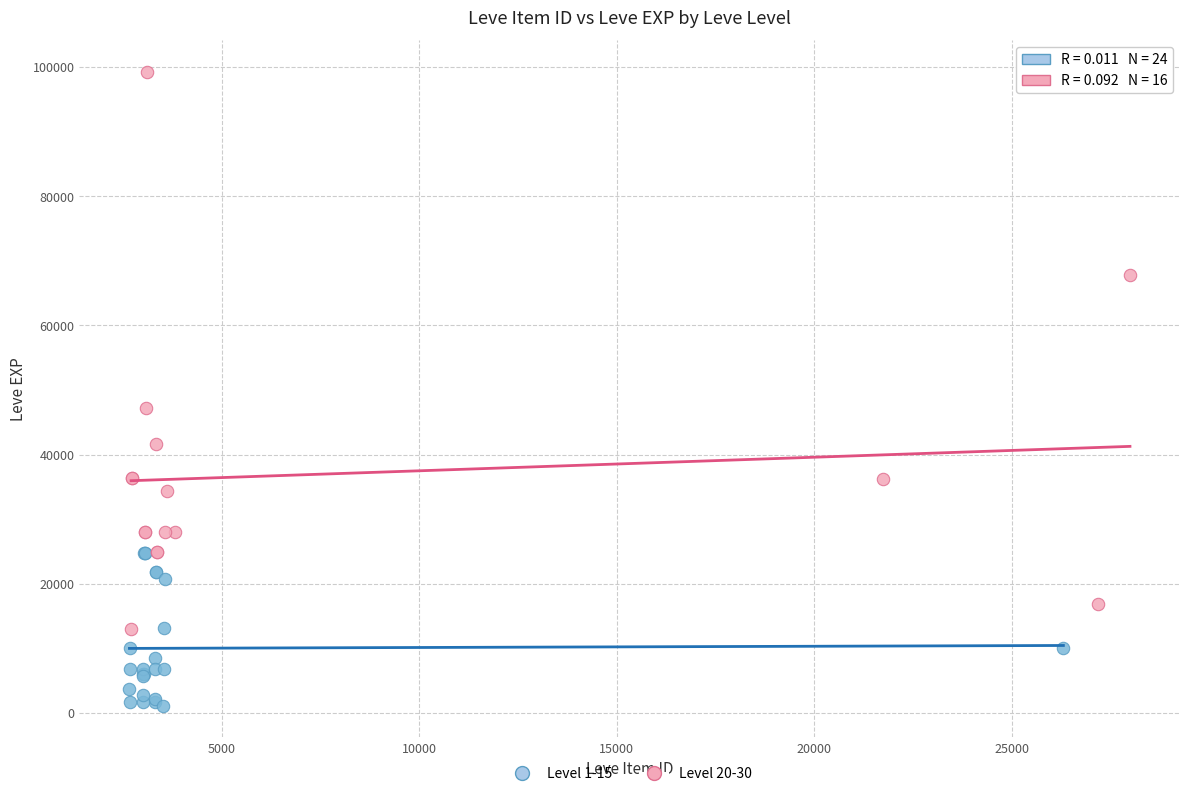

Which series contains the lowest Y value?

Level 1-15